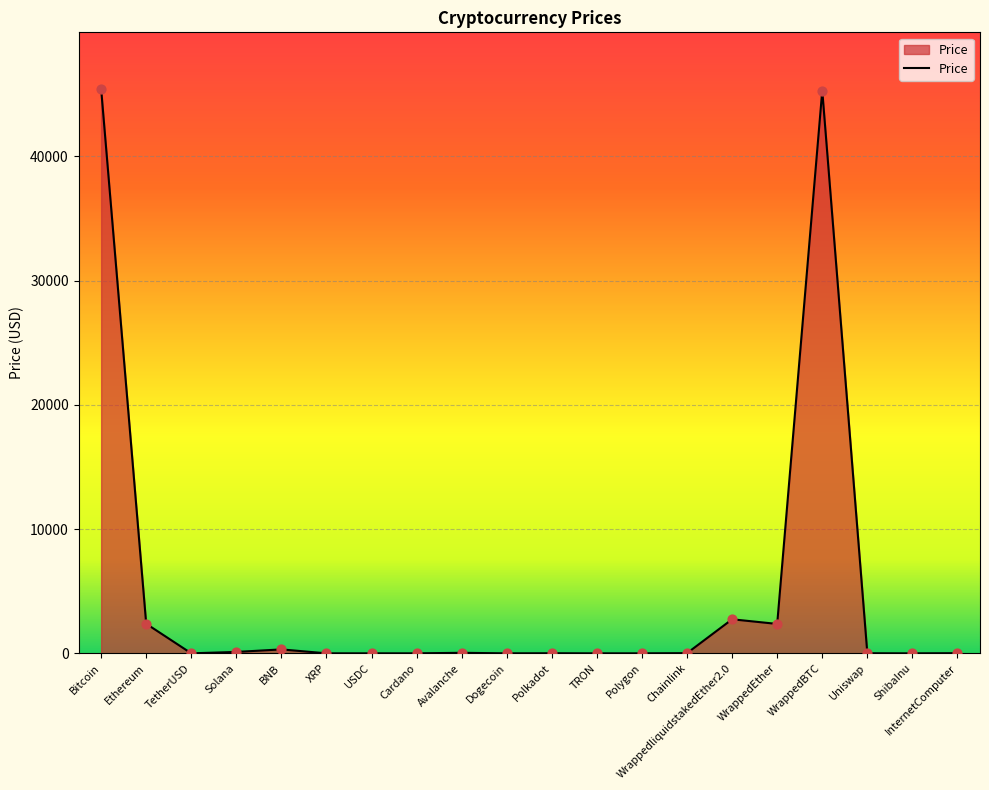

Which has a higher value, Avalanche or Bitcoin?

Bitcoin